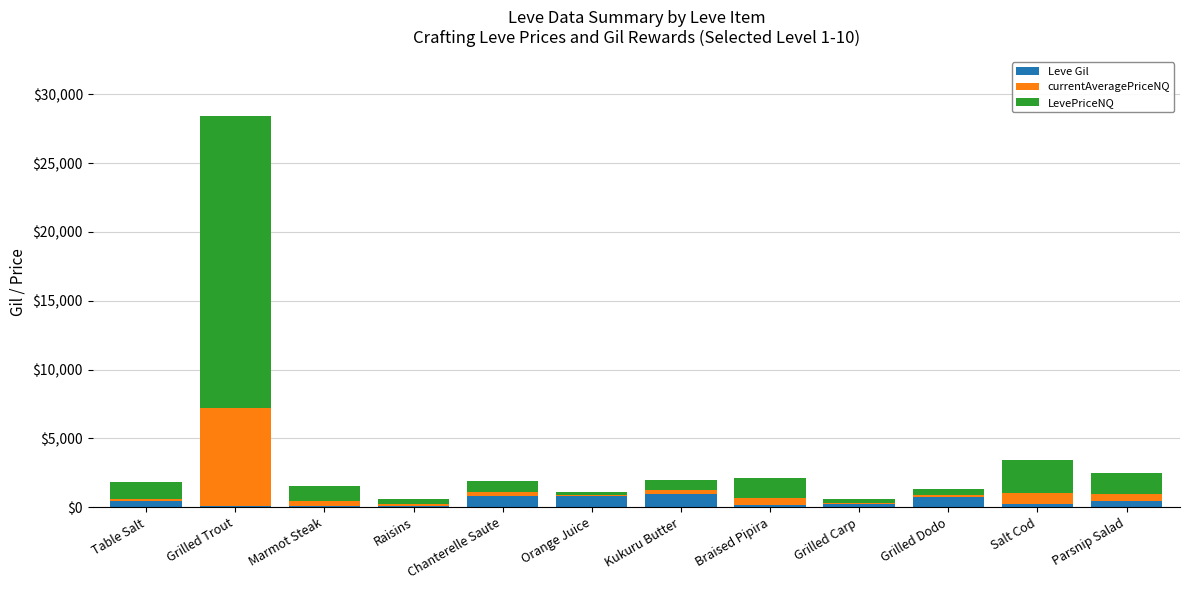

The value of Leve Gil at Chanterelle Saute is 810. True or false?

True